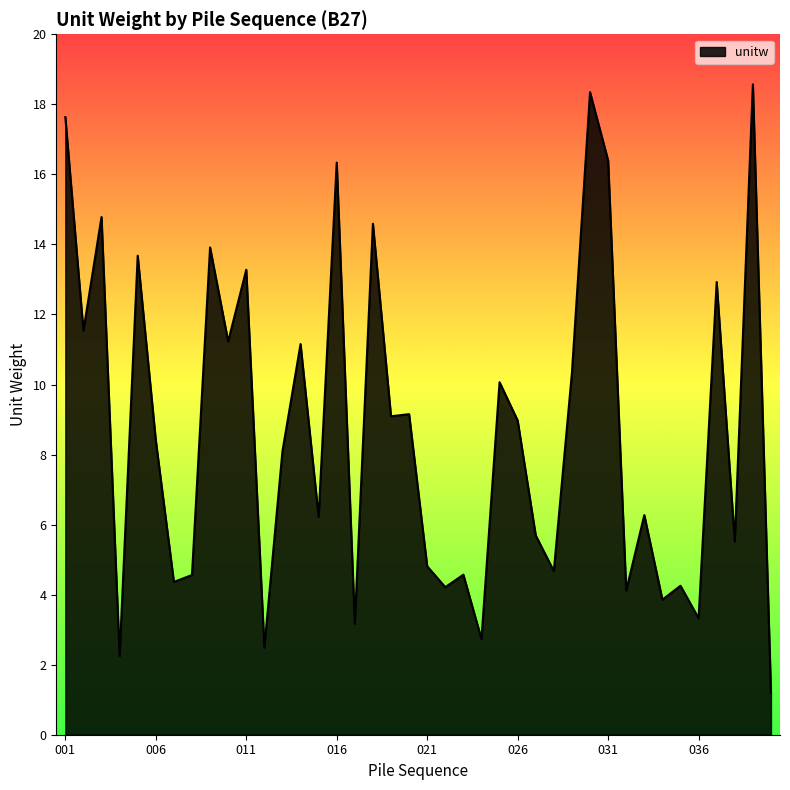

How many values are below 8?

19